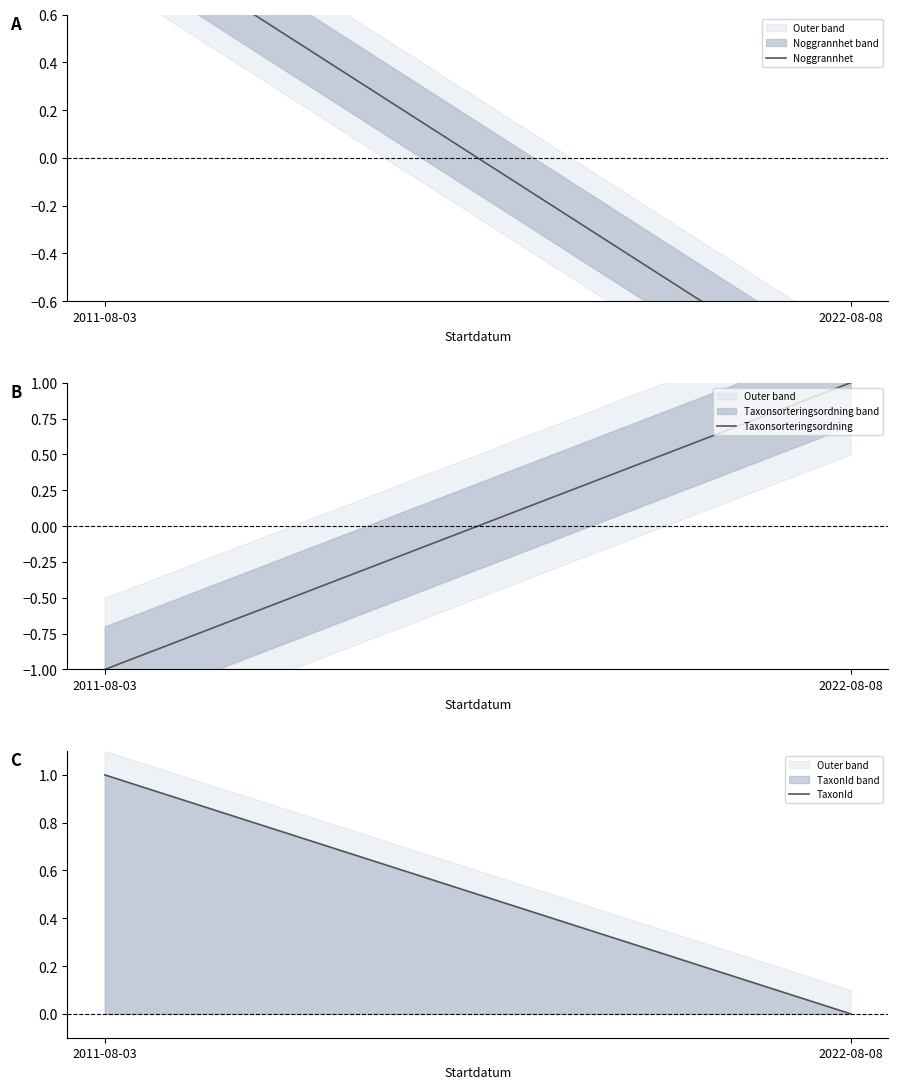

How many distinct data groups are displayed?

3